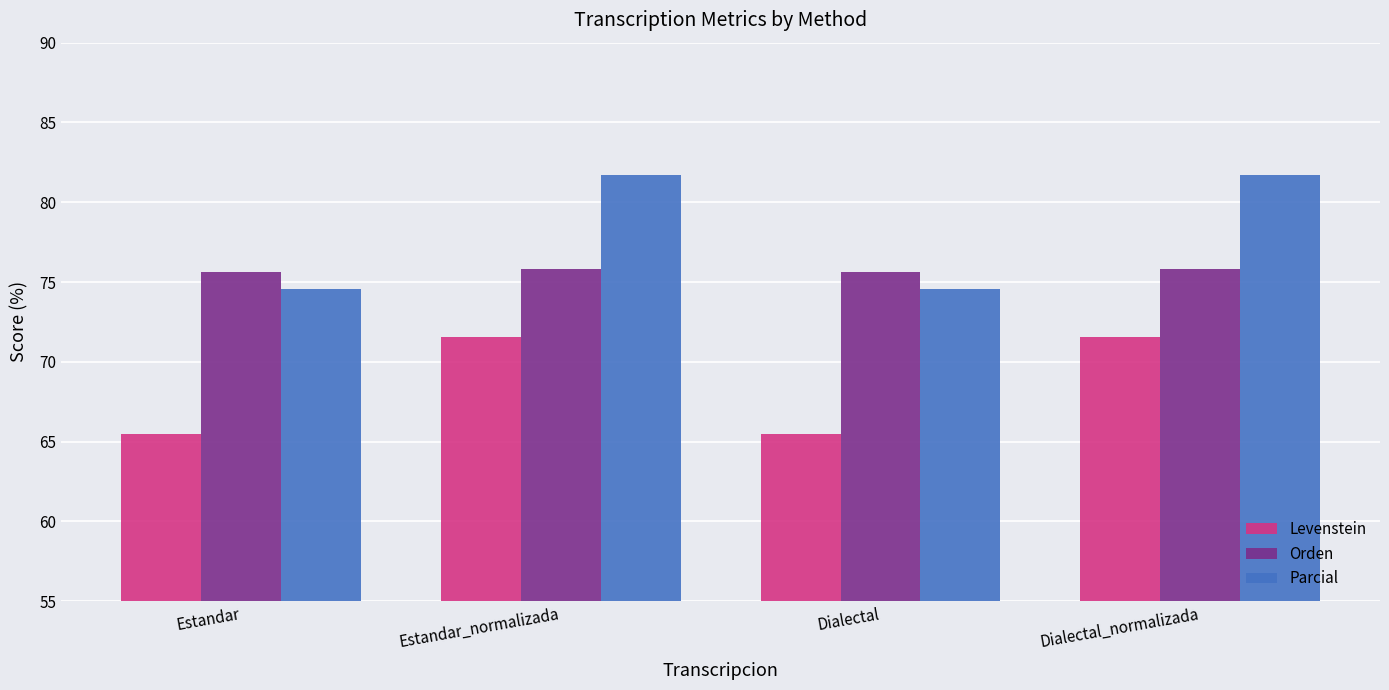

What is the sum of all Parcial values?

312.5